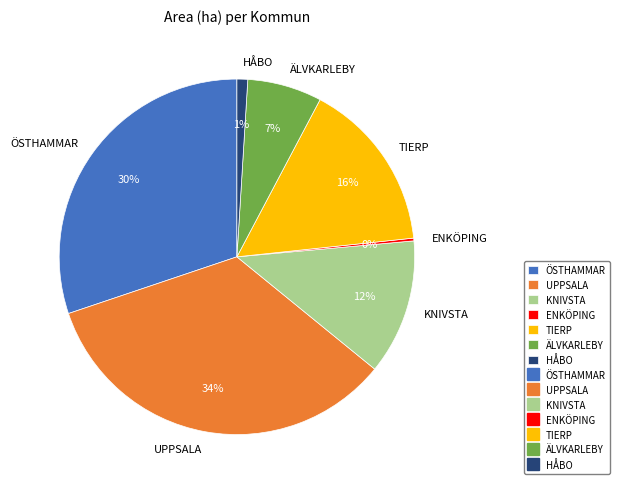

Is the sum of HÅBO and ÄLVKARLEBY greater than half?

No